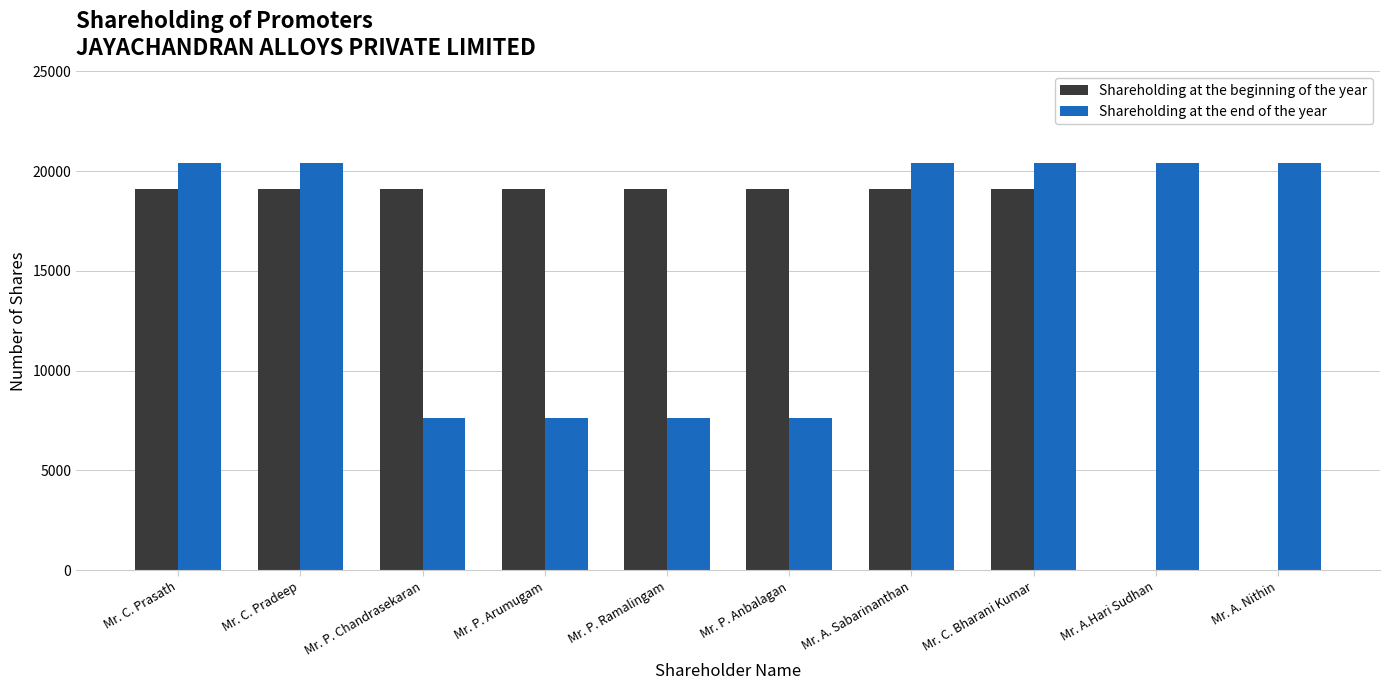

Between Mr. P. Anbalagan and Mr. A. Sabarinanthan, which series saw the biggest shift?

Shareholding at the end of the year